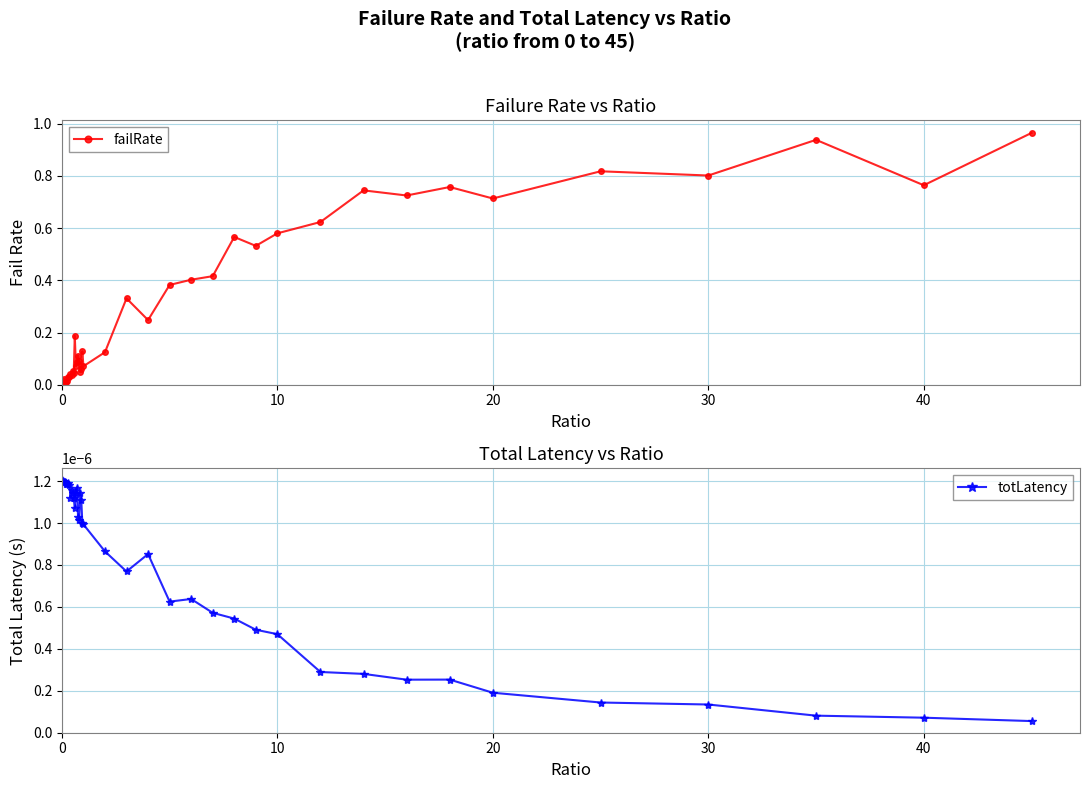

Which series has the widest spread of values?

failRate